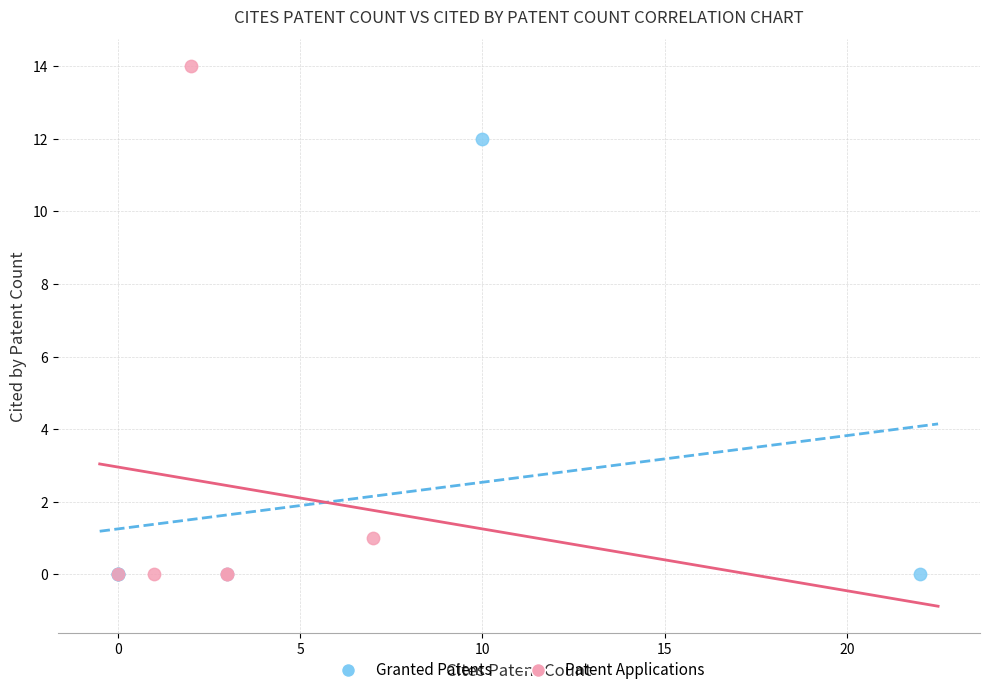

What are all the series names shown in the legend?

Granted Patents, Patent Applications